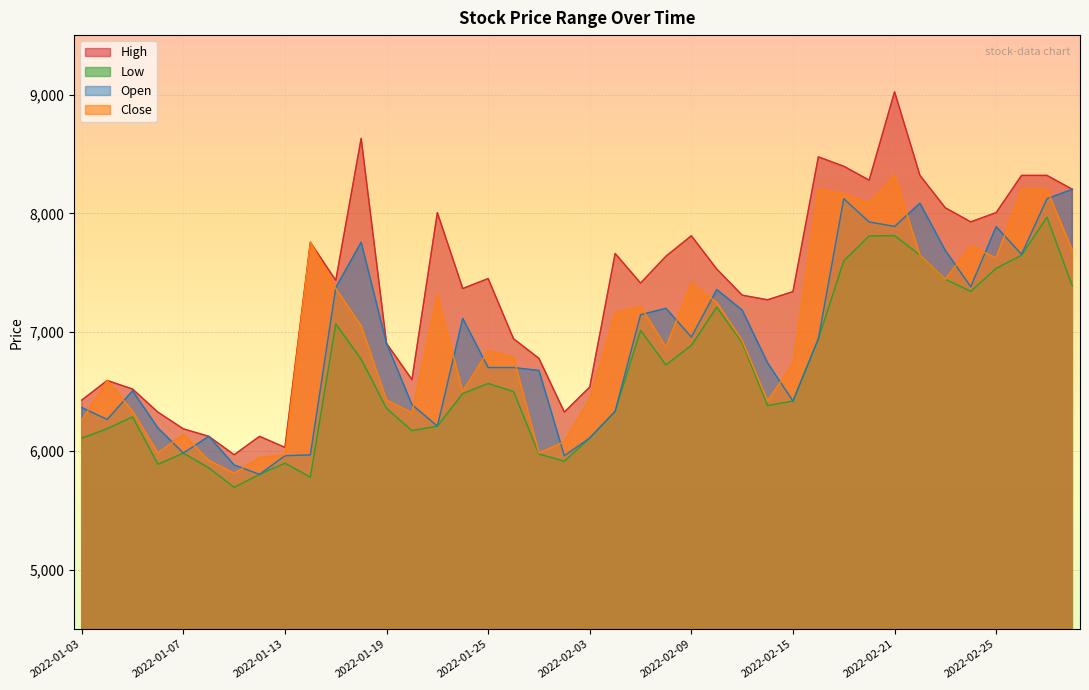

What is the sum of all Low values?

266638